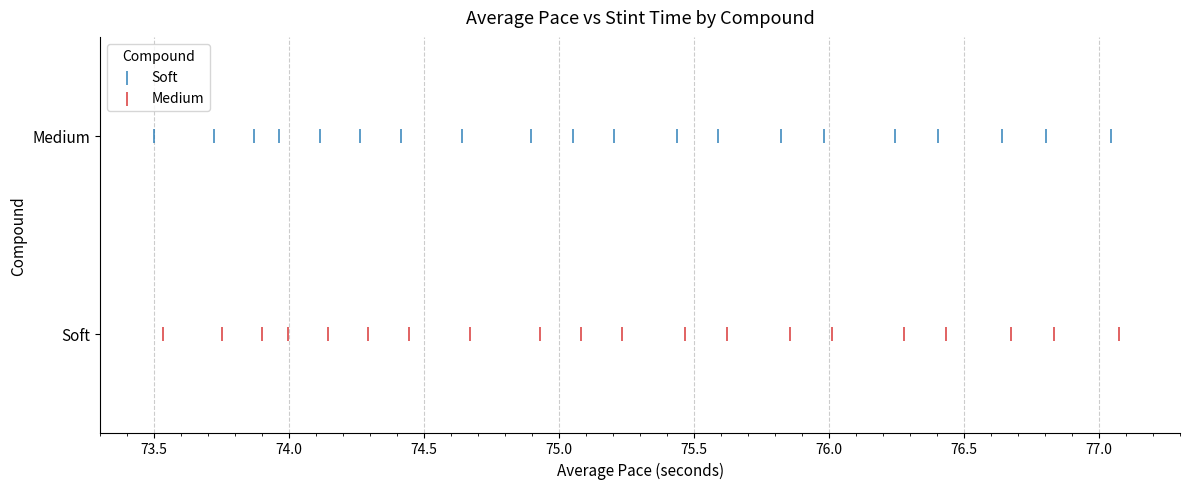

Which series contains the lowest Y value?

Medium